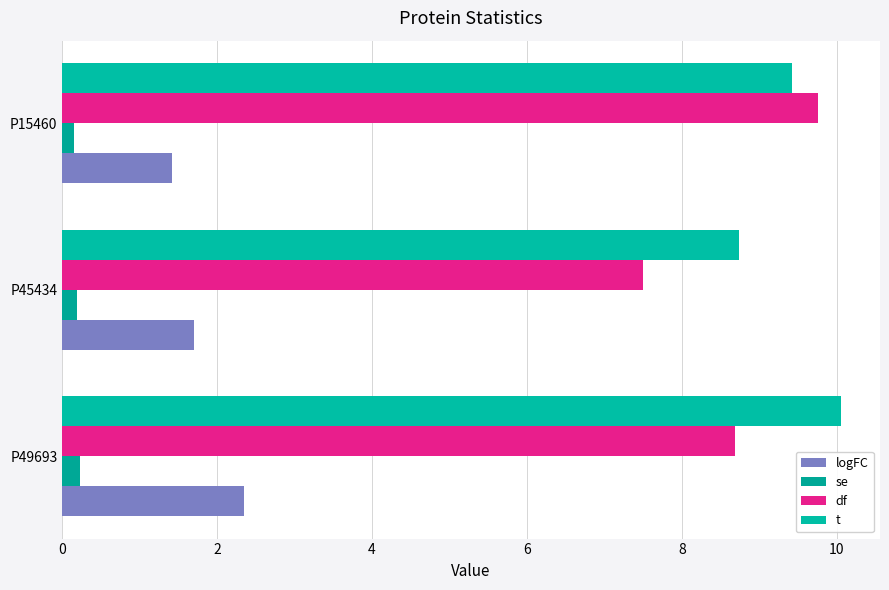

Count the number of data series in this chart.

4